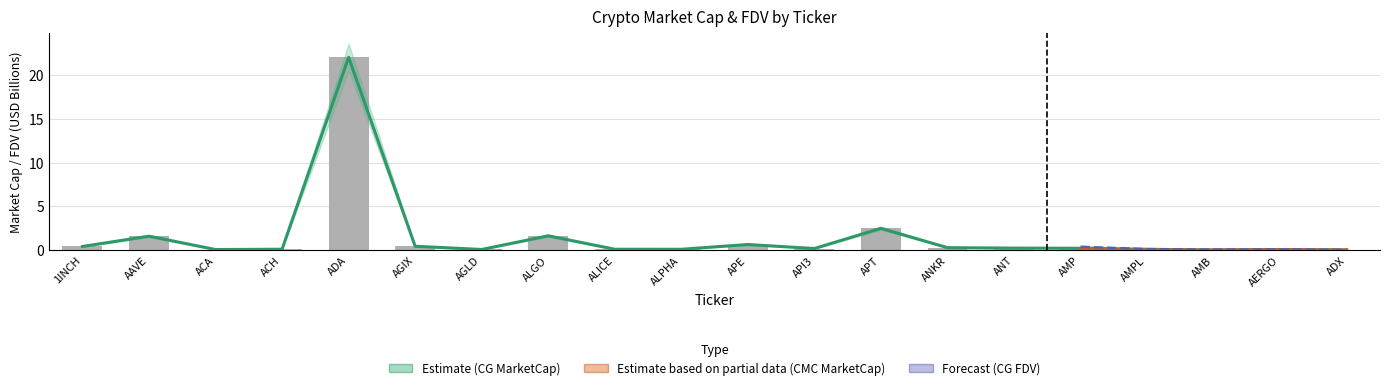

Which has a higher value, ADA or AGLD?

ADA